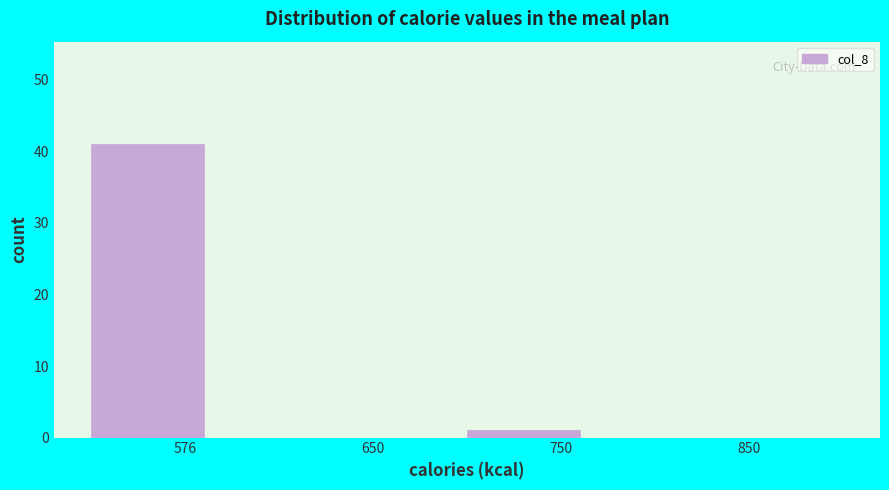

Reading left to right, list all the values displayed in this chart.

576=41	650=0	750=1	850=0